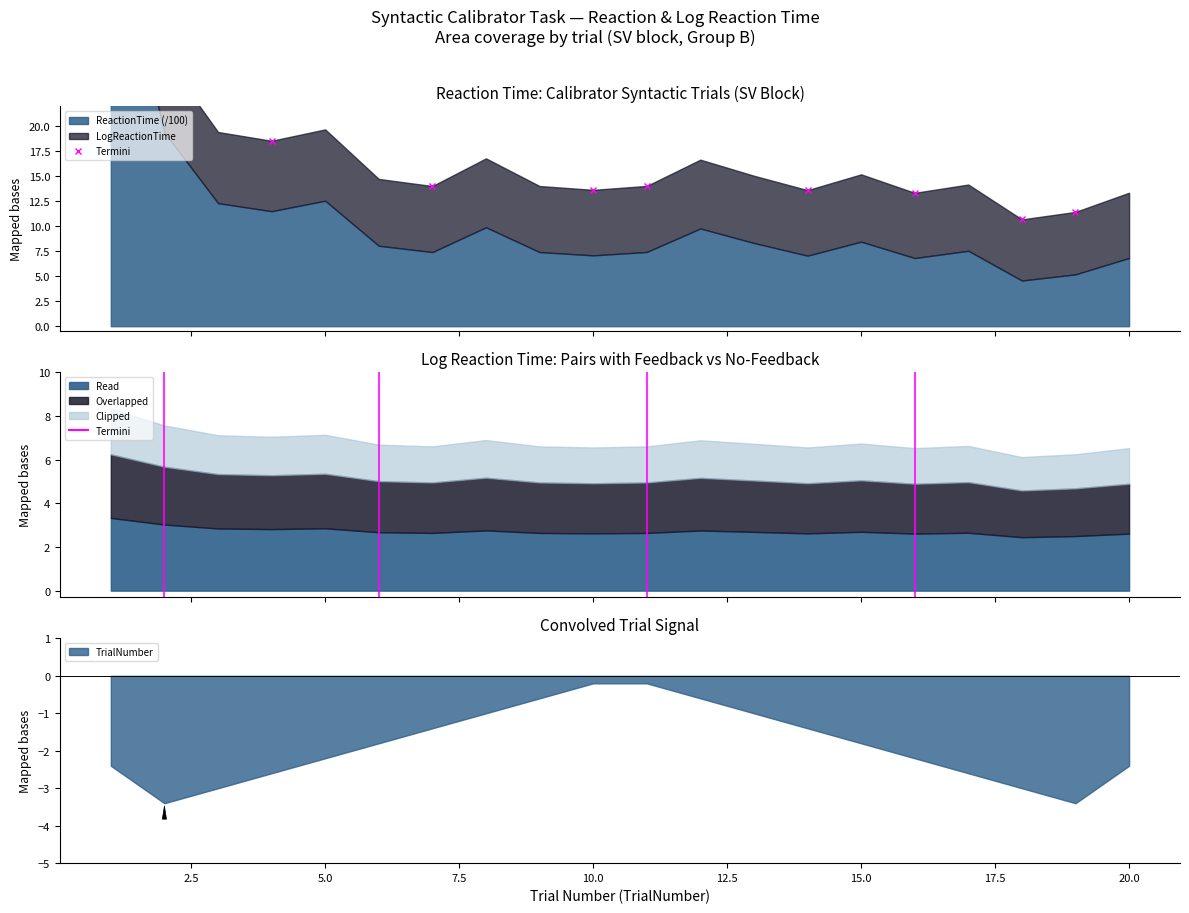

True or false: TrialNumber has a value of -0.2 at 10.0.

True